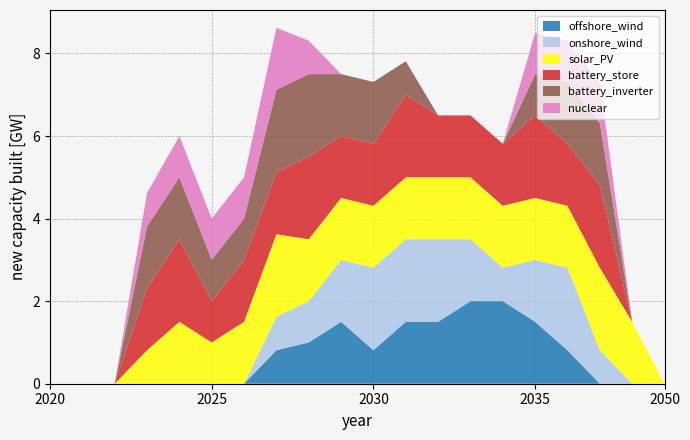

Reading left to right, what are all the values shown in this chart?

col_6: 0=0.0	1=0.0	2=0.0	3=0.0	4=0.0	5=0.0	6=0.0	7=0.8	8=1.0	9=1.5	10=0.8	11=1.5	12=1.5	13=2.0	14=2.0	15=1.5	16=0.8	17=0.0	18=0.0	19=0.0
col_7: 0=0.0	1=0.0	2=0.0	3=0.0	4=0.0	5=0.0	6=0.0	7=0.8	8=1.0	9=1.5	10=2.0	11=2.0	12=2.0	13=1.5	14=0.8	15=1.5	16=2.0	17=0.8	18=0.0	19=0.0
col_8: 0=0.0	1=0.0	2=0.0	3=0.8	4=1.5	5=1.0	6=1.5	7=2.0	8=1.5	9=1.5	10=1.5	11=1.5	12=1.5	13=1.5	14=1.5	15=1.5	16=1.5	17=2.0	18=1.5	19=0.0
col_9: 0=0.0	1=0.0	2=0.0	3=1.5	4=2.0	5=1.0	6=1.5	7=1.5	8=2.0	9=1.5	10=1.5	11=2.0	12=1.5	13=1.5	14=1.5	15=2.0	16=1.5	17=2.0	18=0.0	19=0.0
col_10: 0=0.0	1=0.0	2=0.0	3=1.5	4=1.5	5=1.0	6=1.0	7=2.0	8=2.0	9=1.5	10=1.5	11=0.8	12=0.0	13=0.0	14=0.0	15=1.0	16=1.5	17=1.5	18=0.0	19=0.0
col_11: 0=0.0	1=0.0	2=0.0	3=0.8	4=1.0	5=1.0	6=1.0	7=1.5	8=0.8	9=0.0	10=0.0	11=0.0	12=0.0	13=0.0	14=0.0	15=1.0	16=1.0	17=1.0	18=0.0	19=0.0